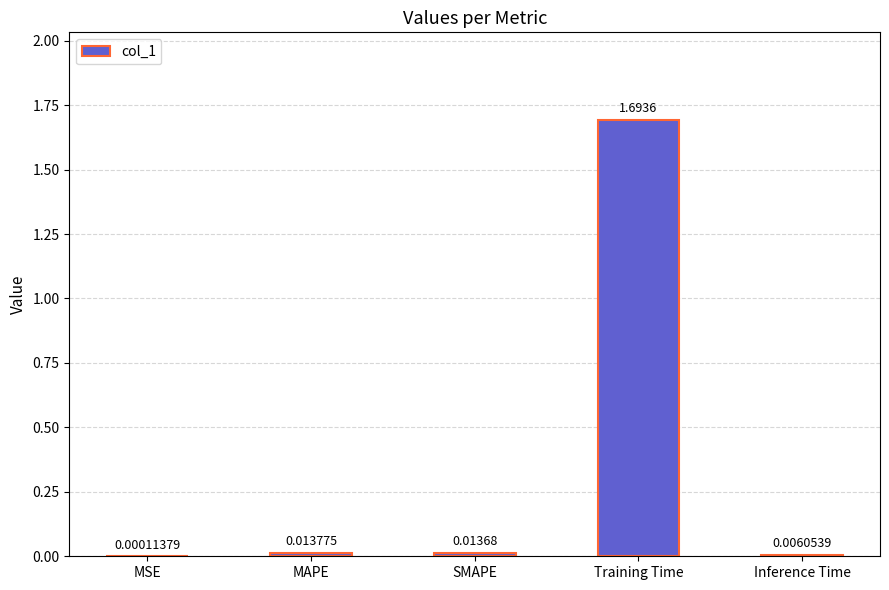

Which label corresponds to the largest value in the chart?

Training Time